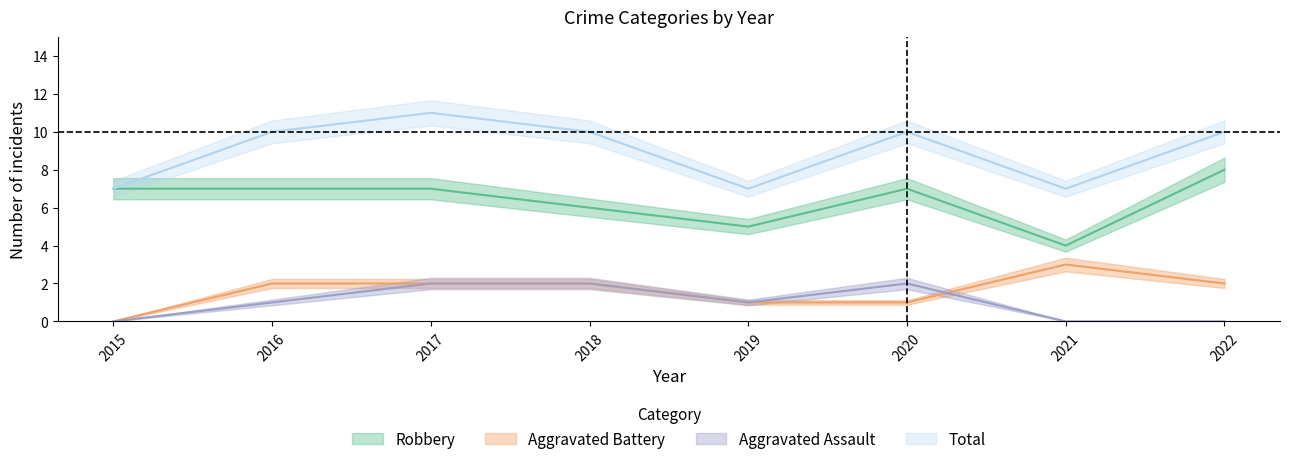

What are all the series names shown in the legend?

Aggravated Assault, Aggravated Battery, Robbery, Total